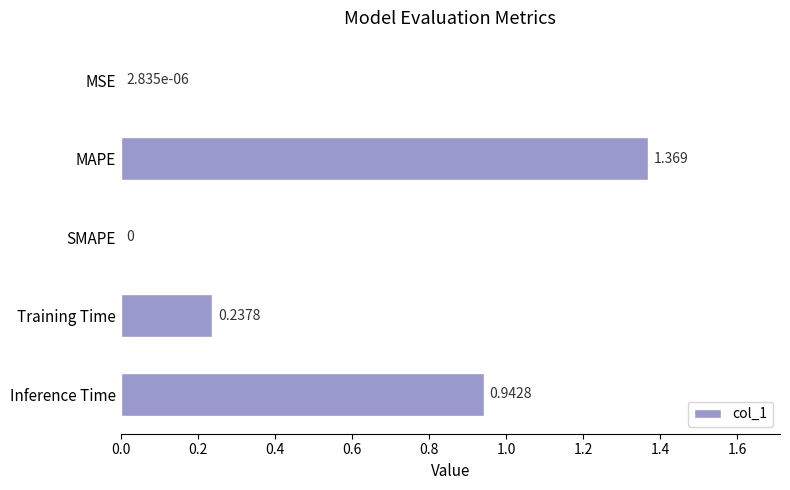

Which has a higher value, MSE or Inference Time?

Inference Time